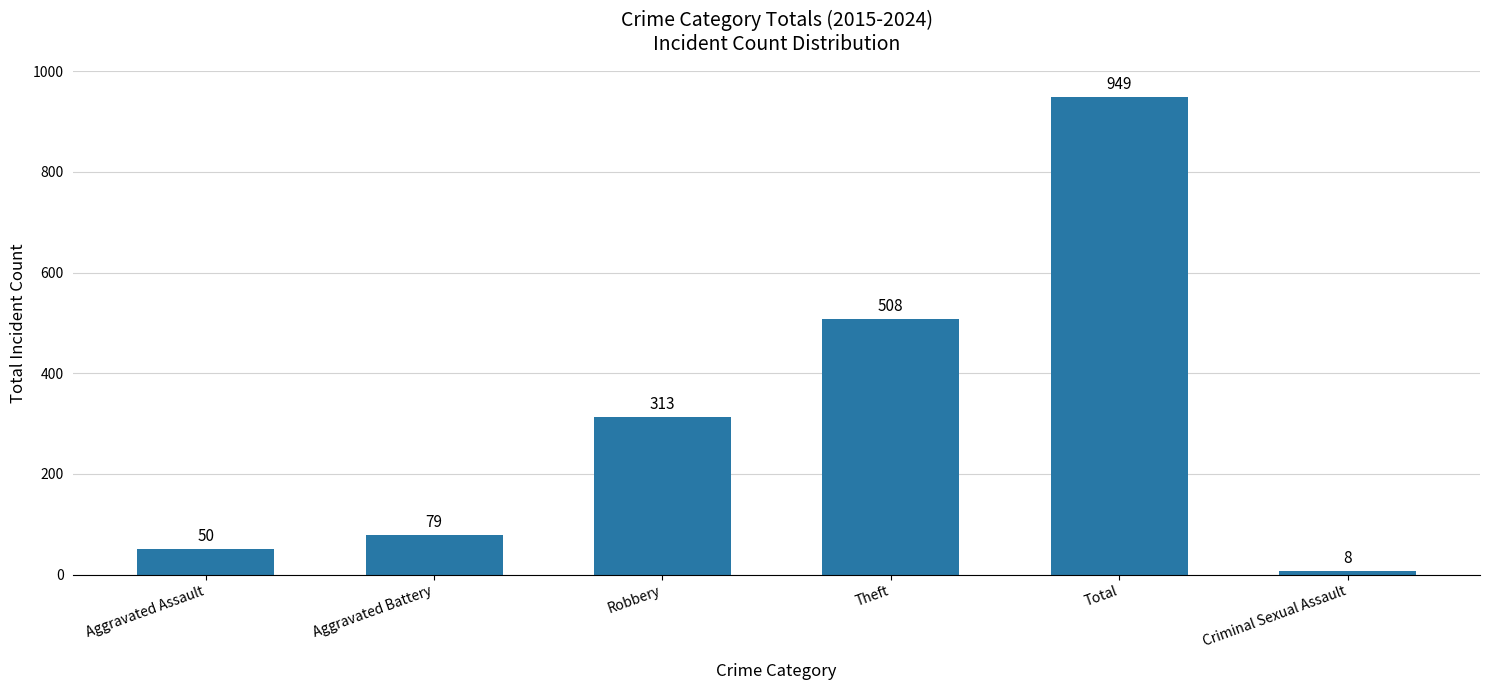

What is the smallest value displayed?

8